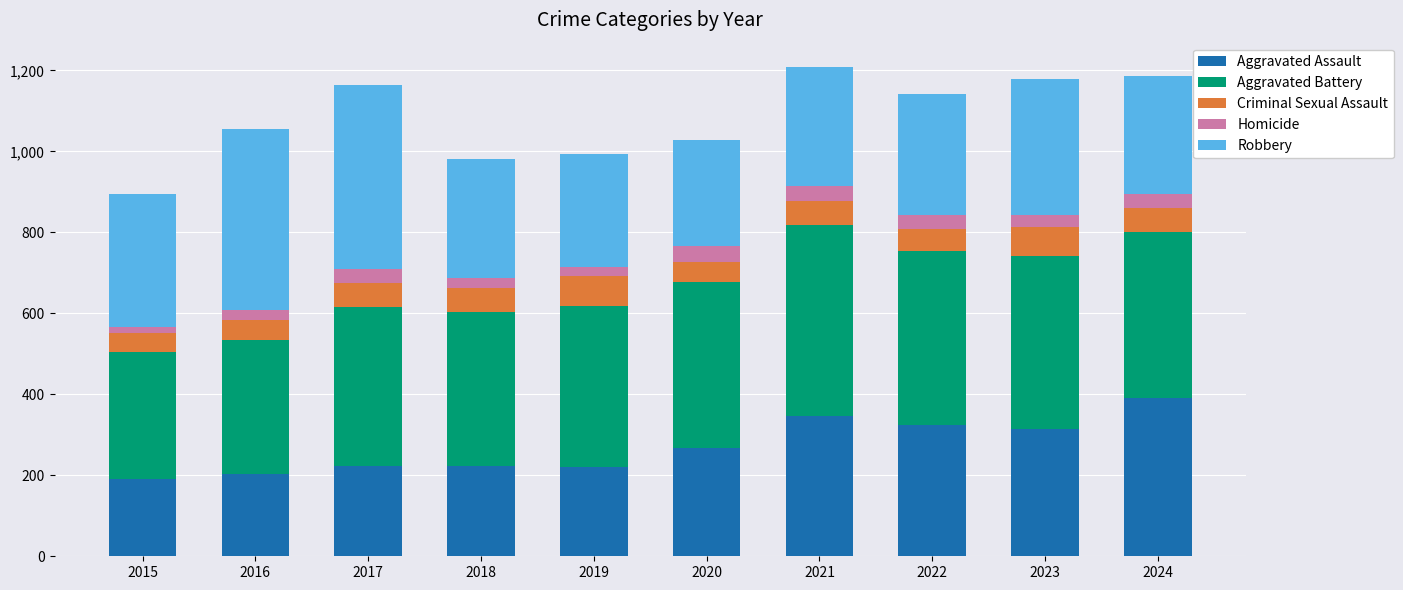

What is the total value across all series at 2023?

1179